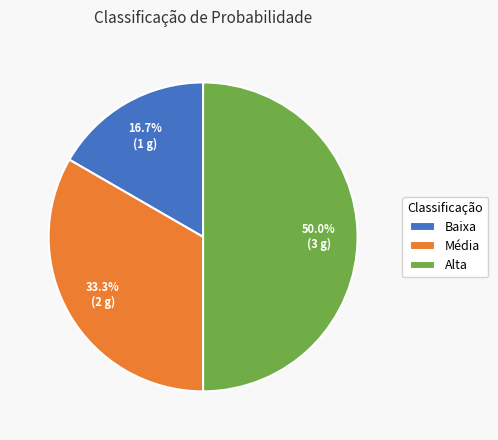

Does Baixa represent more than half of the total?

No